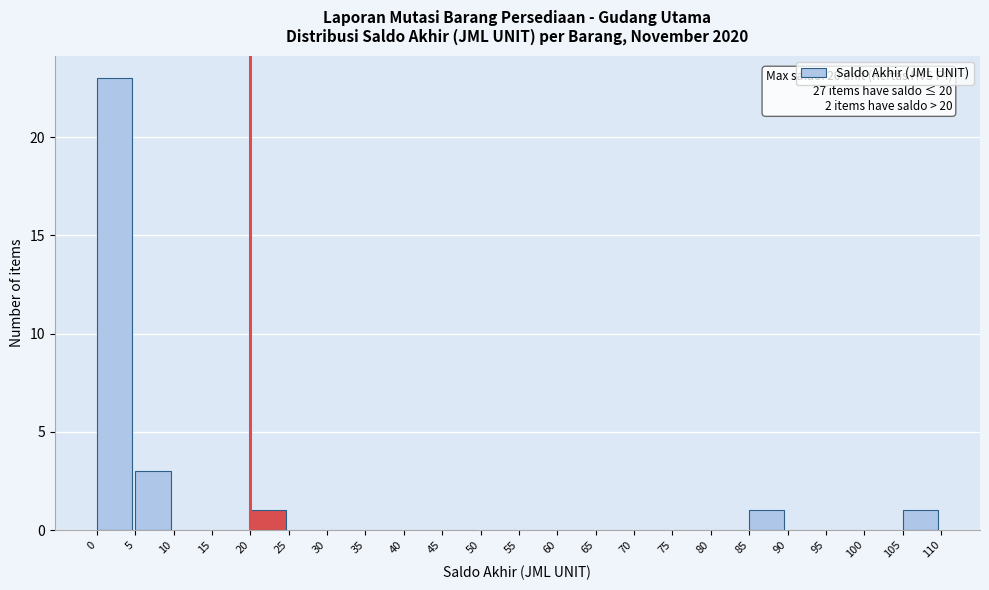

Which range on the x-axis has the tallest bar?

0 to 5